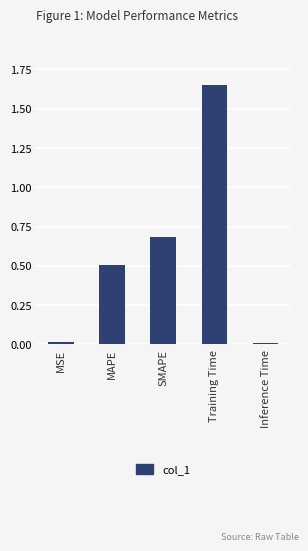

The chart shows a value of 0.8 at MAPE. True or false?

False